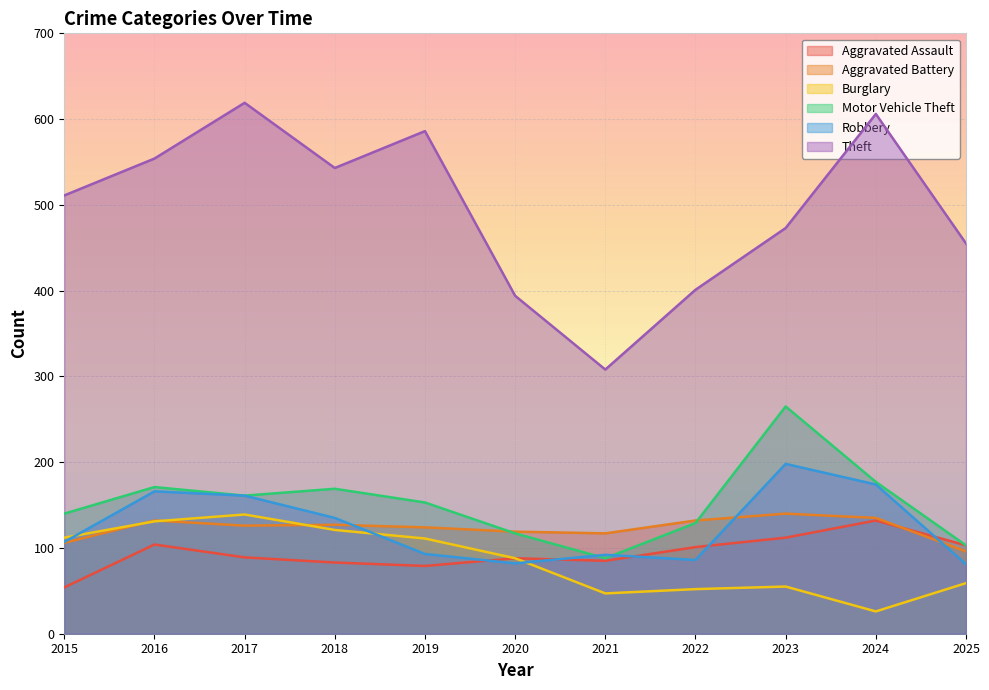

True or false: Burglary and Aggravated Assault cross at least once.

False